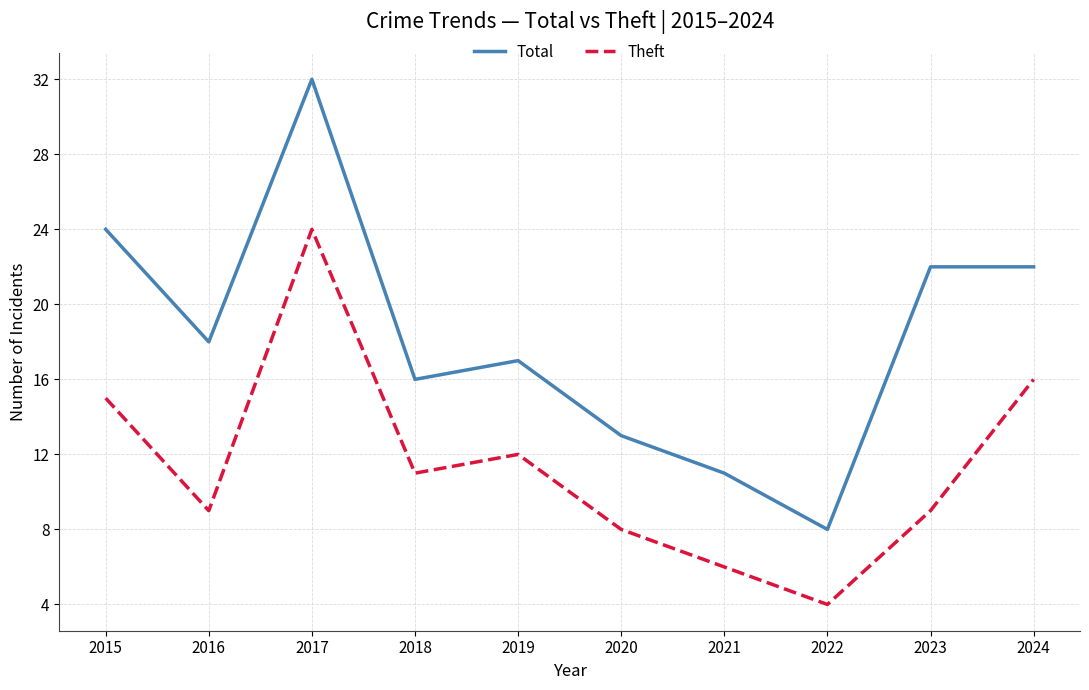

What is the difference between the highest and lowest values at 2015?

9